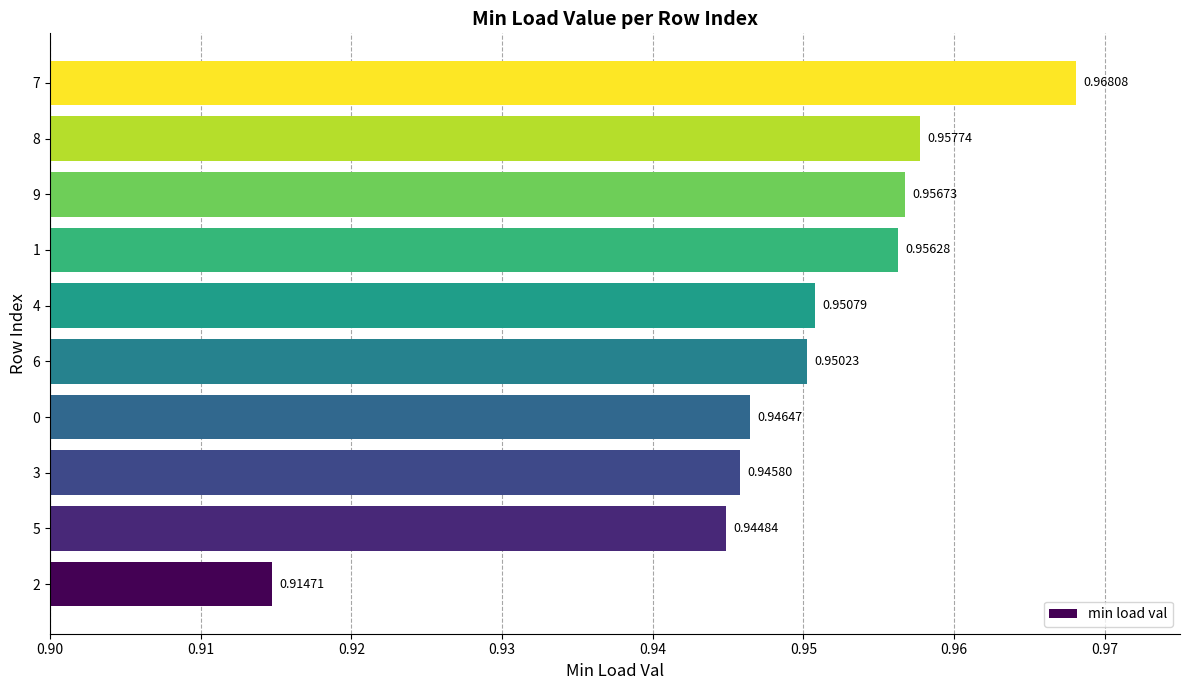

Between 4 and 0, which is larger?

4